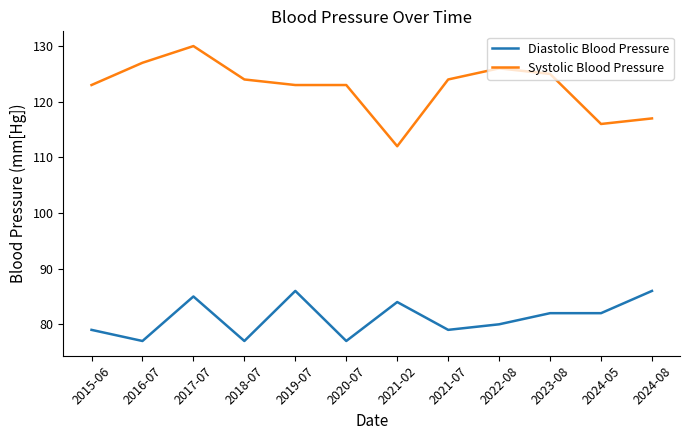

What is the total value across all series at 2021-02?

196